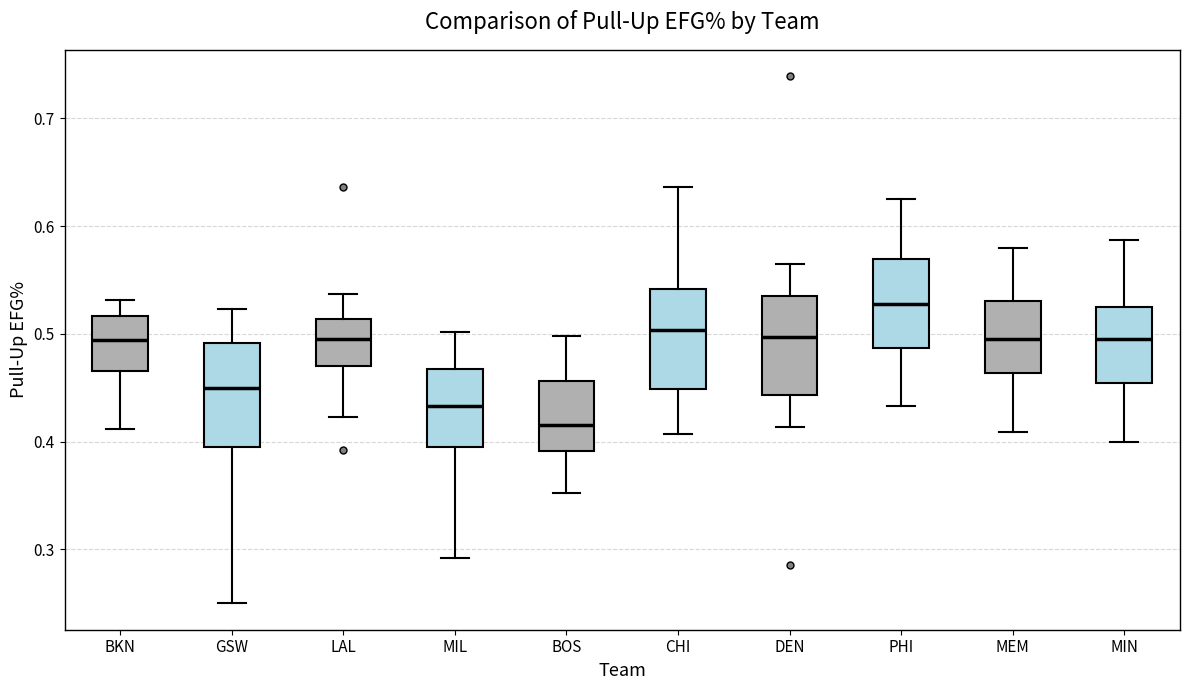

Reading left to right, read every box against the y-axis: the position of its median line, the range the box covers, and the ends of its whiskers. The values are not printed on the chart, so give them approximately, as read against the axis.

BKN: median 0.49, box 0.47 to 0.52, whiskers 0.41 to 0.53
GSW: median 0.45, box 0.39 to 0.49, whiskers 0.25 to 0.52
LAL: median 0.50, box 0.47 to 0.51, whiskers 0.42 to 0.54
MIL: median 0.43, box 0.40 to 0.47, whiskers 0.29 to 0.50
BOS: median 0.42, box 0.39 to 0.46, whiskers 0.35 to 0.50
CHI: median 0.50, box 0.45 to 0.54, whiskers 0.41 to 0.64
DEN: median 0.50, box 0.44 to 0.54, whiskers 0.41 to 0.57
PHI: median 0.53, box 0.49 to 0.57, whiskers 0.43 to 0.63
MEM: median 0.50, box 0.46 to 0.53, whiskers 0.41 to 0.58
MIN: median 0.50, box 0.45 to 0.52, whiskers 0.40 to 0.59